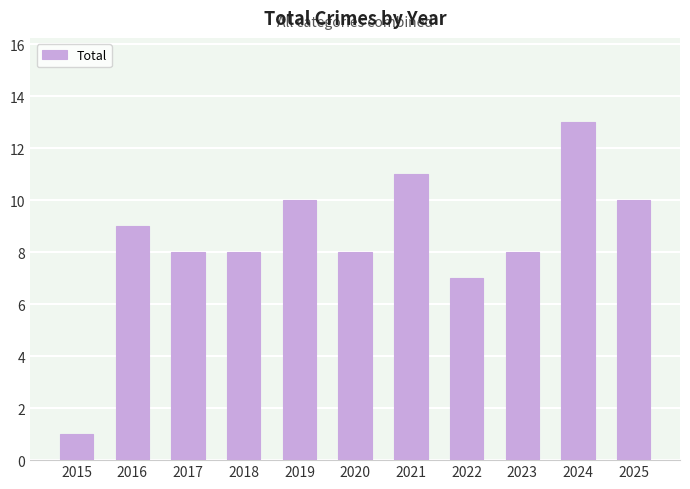

Which label corresponds to the smallest value in the chart?

2015